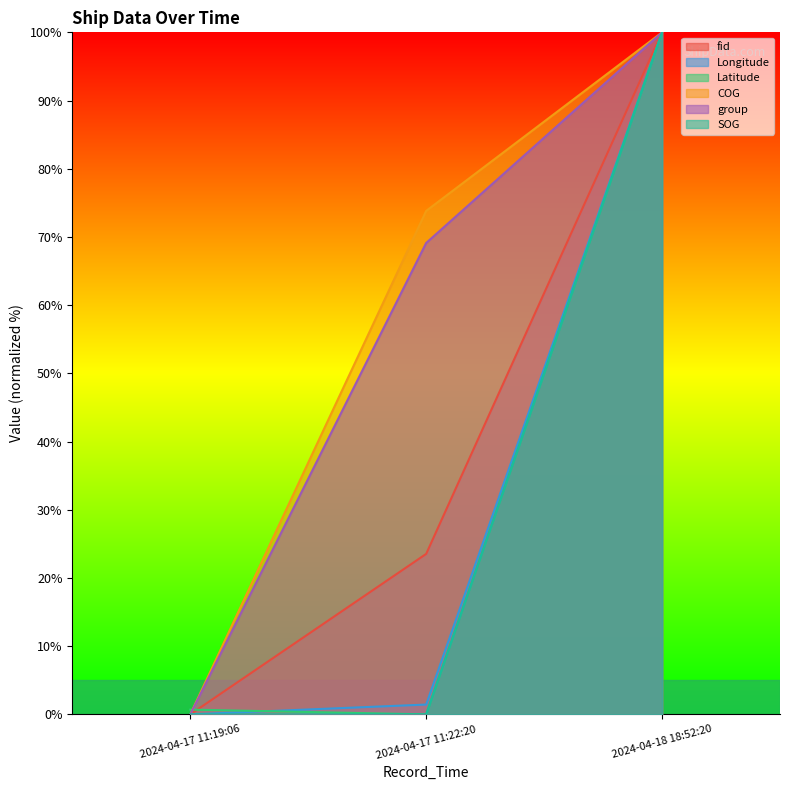

Which series changed the most between 2024-04-17 11:22:20 and 2024-04-18 18:52:20?

Latitude